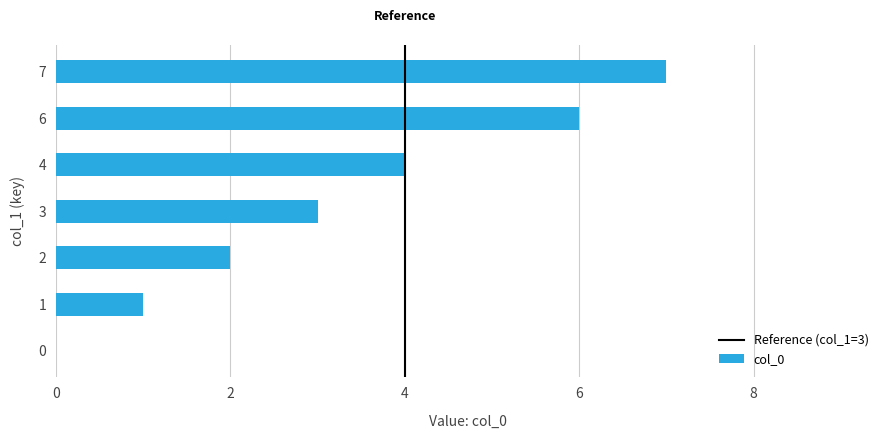

What is the maximum value shown in the chart?

7